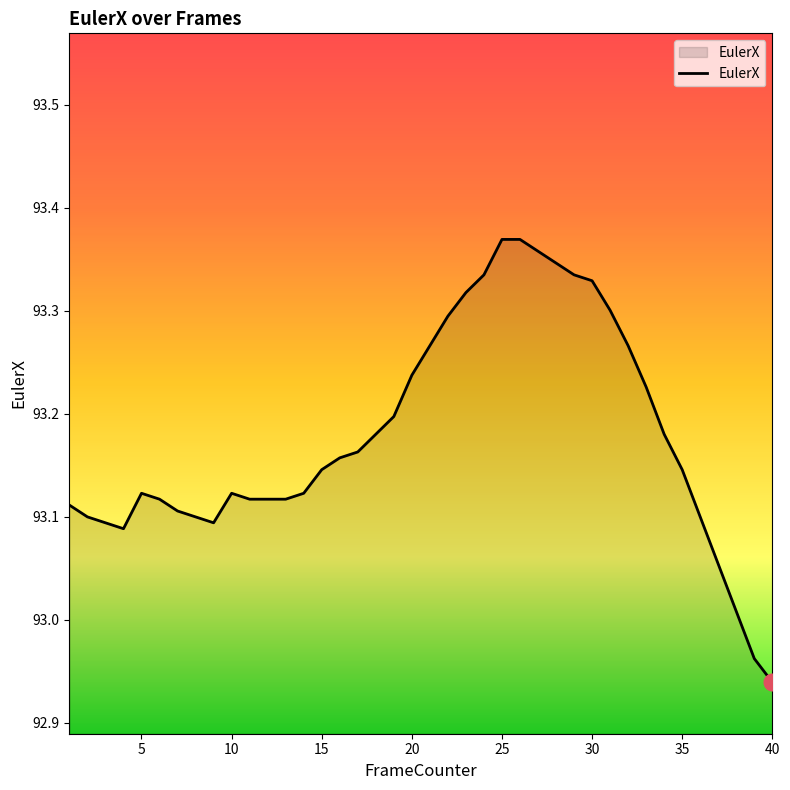

Reading left to right, transcribe all the data shown in this chart.

93.1	93.1	93.1	93.1	93.1	93.1	93.1	93.1	93.1	93.1	93.1	93.1	93.1	93.1	93.1	93.2	93.2	93.2	93.2	93.2	93.3	93.3	93.3	93.3	93.4	93.4	93.4	93.3	93.3	93.3	93.3	93.3	93.2	93.2	93.1	93.1	93.1	93.0	93.0	92.9